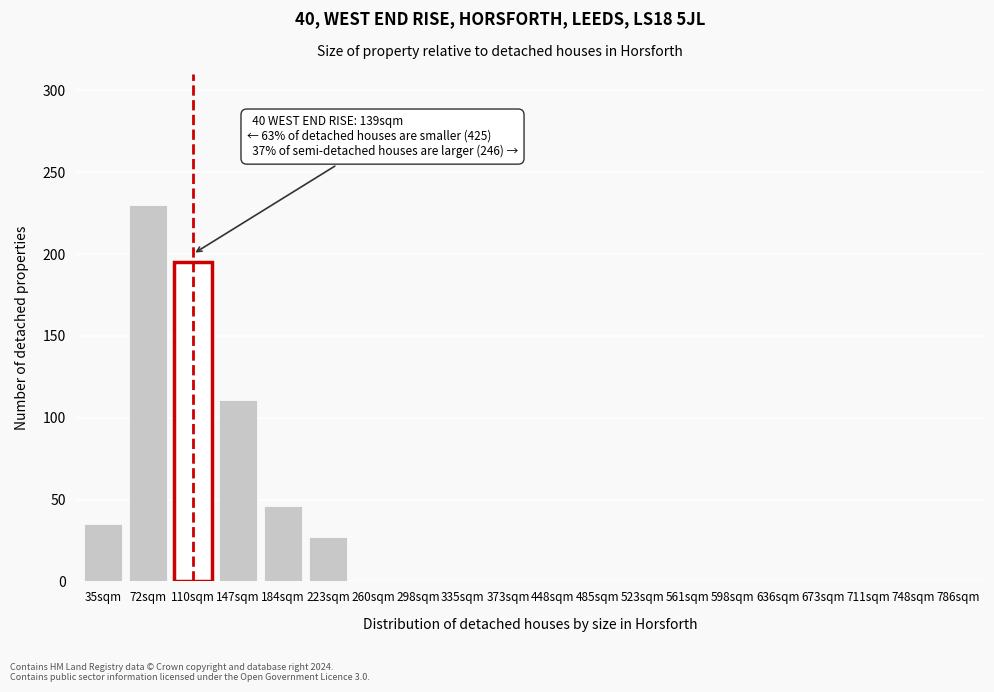

Reading left to right, extract all data points from this chart.

35sqm=35	72sqm=230	110sqm=195	147sqm=111	184sqm=46	223sqm=27	260sqm=0	298sqm=0	335sqm=0	373sqm=0	448sqm=0	485sqm=0	523sqm=0	561sqm=0	598sqm=0	636sqm=0	673sqm=0	711sqm=0	748sqm=0	786sqm=0